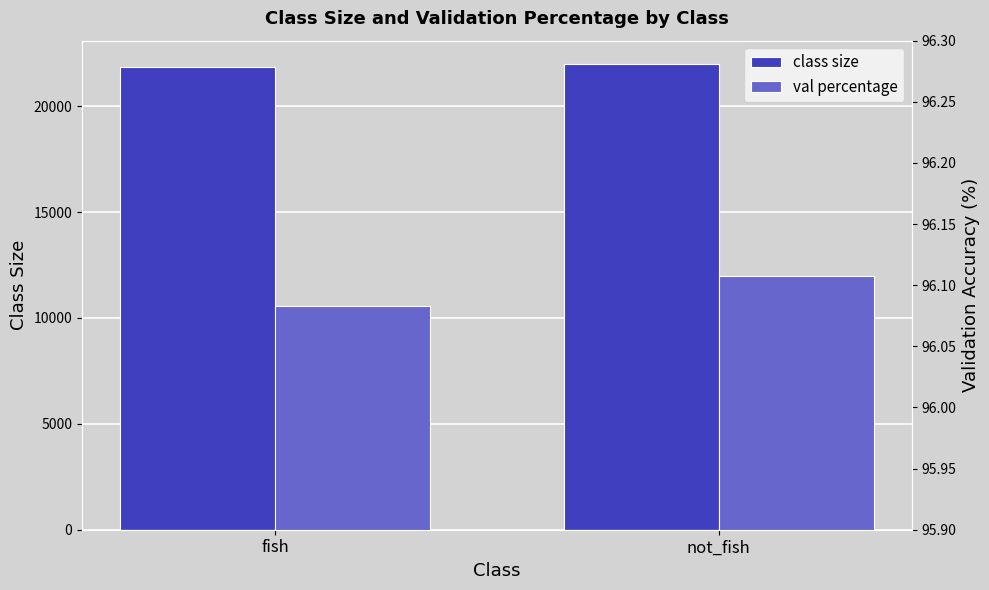

How many bars are there in each group?

2